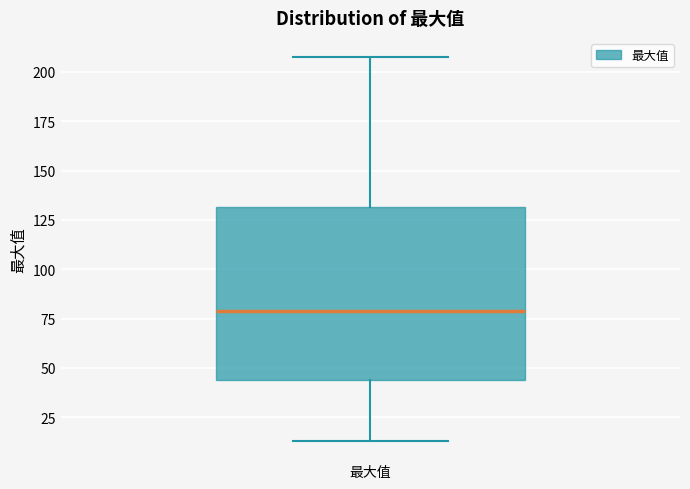

Read this box plot against the y-axis: the position of the median line, the range covered by the box, and the ends of both whiskers. The values are not printed on the chart, so give them approximately, as read against the axis.

median 80, box 45 to 130, whiskers 15 to 205